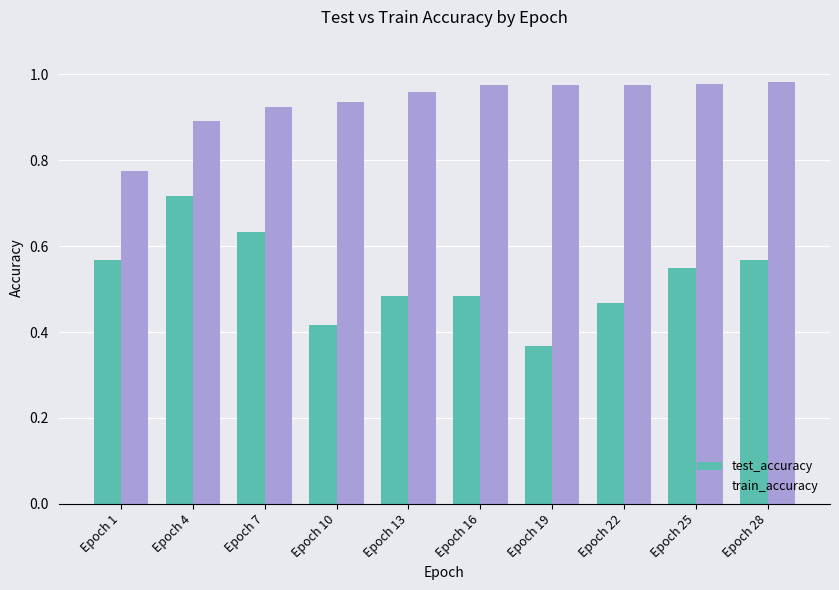

Rank the series by their maximum value, from lowest to highest.

test_accuracy, train_accuracy